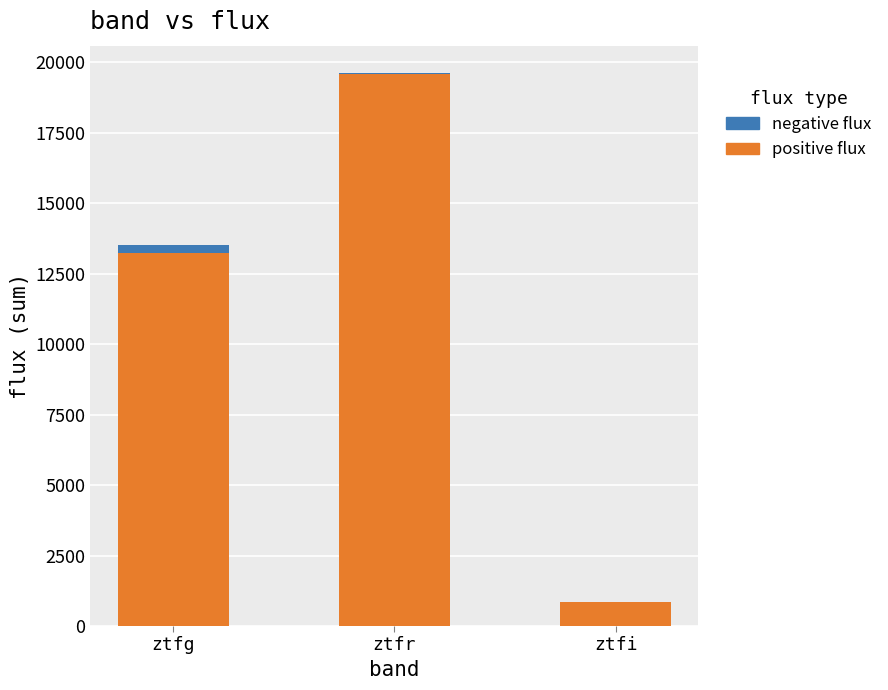

At which label is positive flux closest to 10229?

ztfg